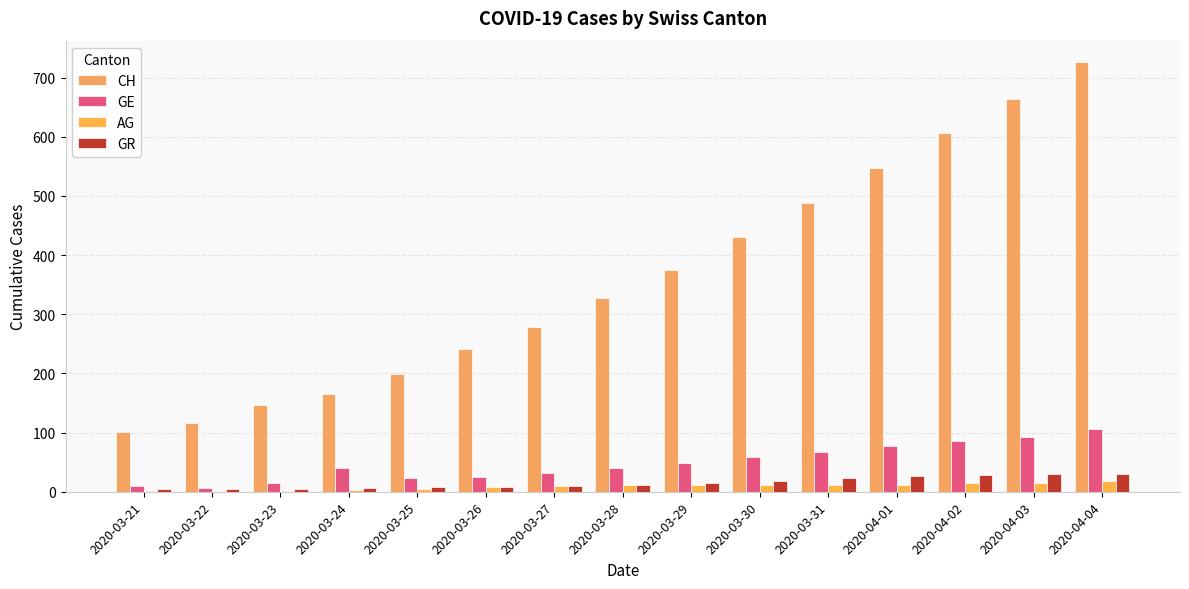

Which series has the largest total across all categories?

CH